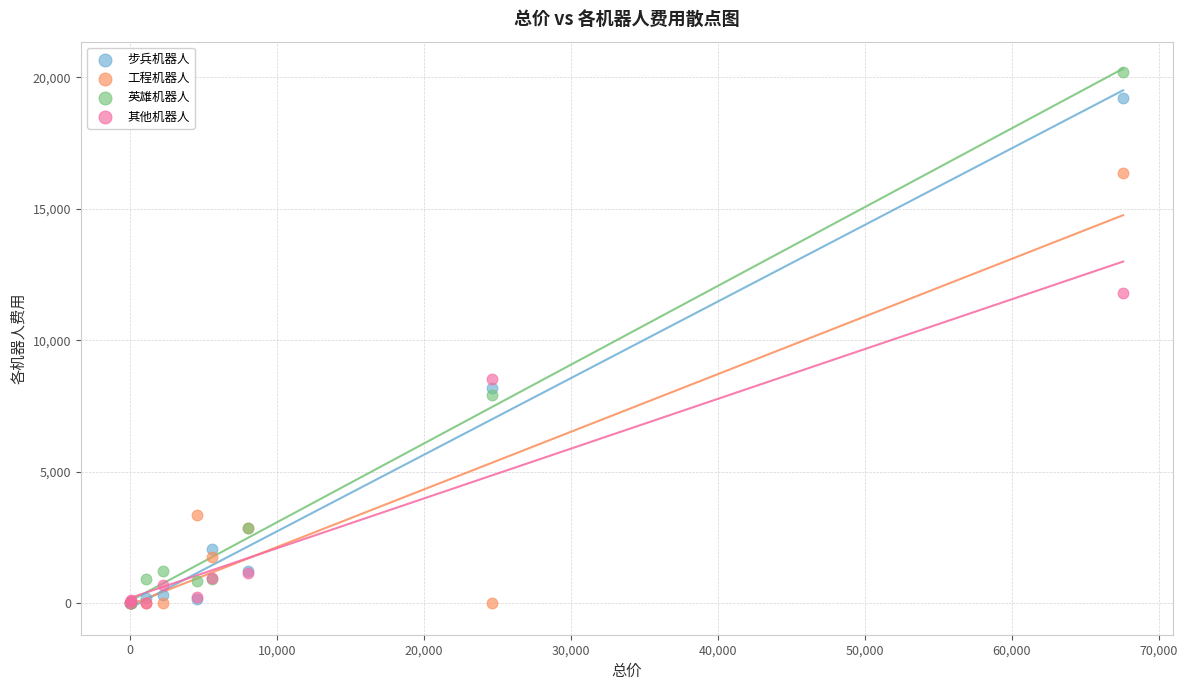

Which series contains the highest Y value?

英雄机器人